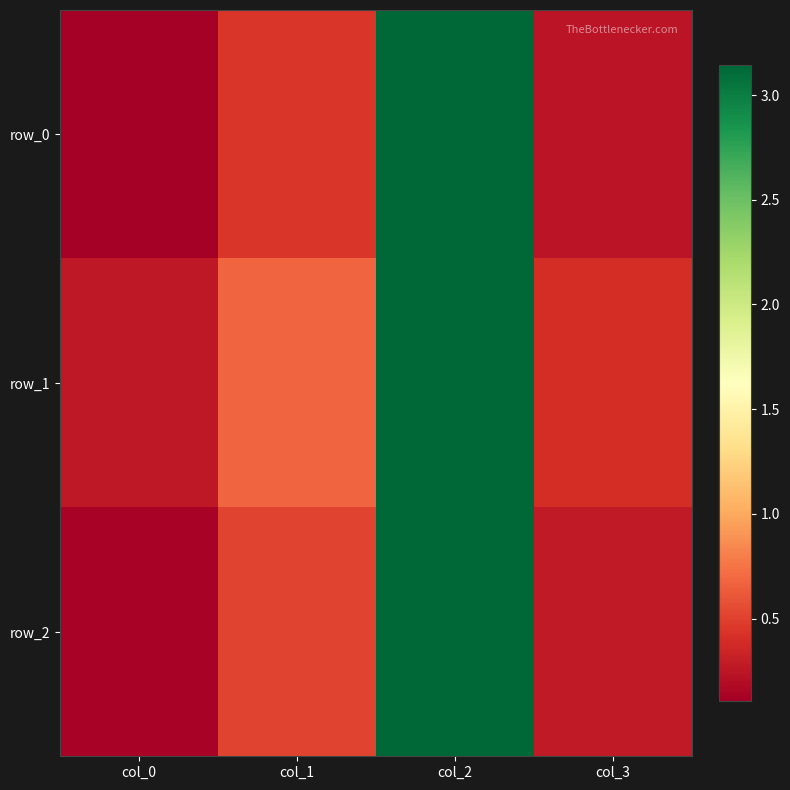

At which category is the sum across all series the highest?

col_2